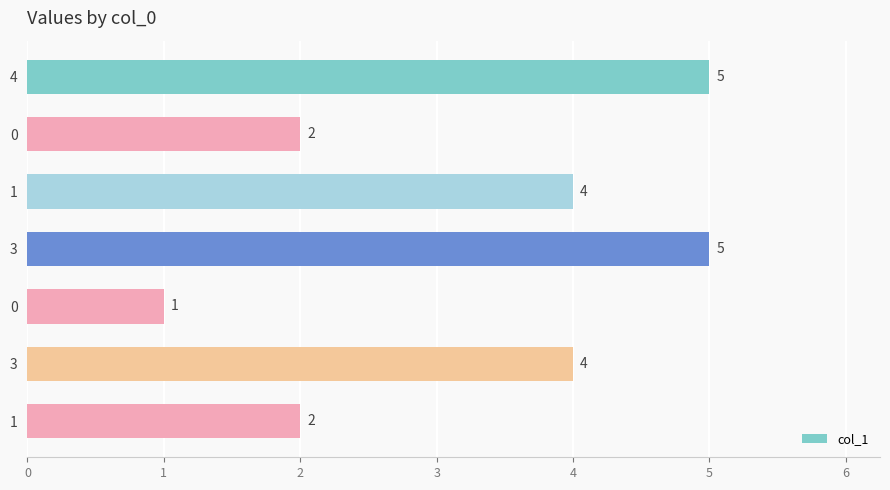

How many bars are there in total?

7